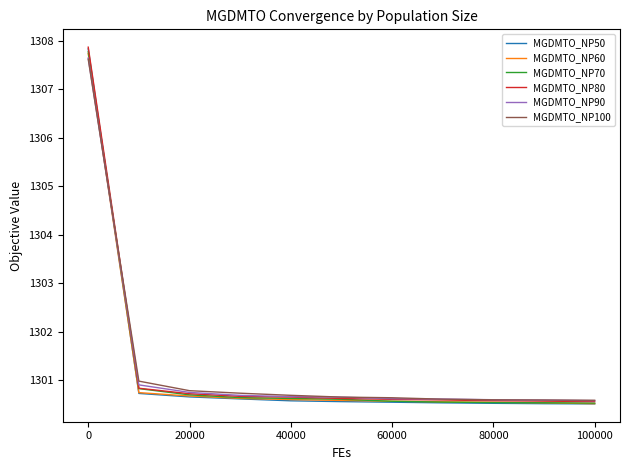

What is the smallest value displayed?

1300.5